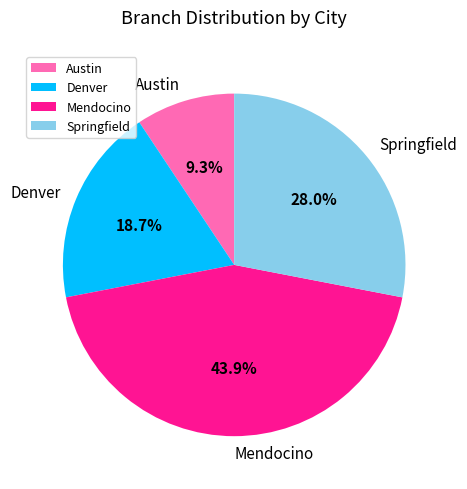

How much of the chart is everything except Springfield?

72.0%